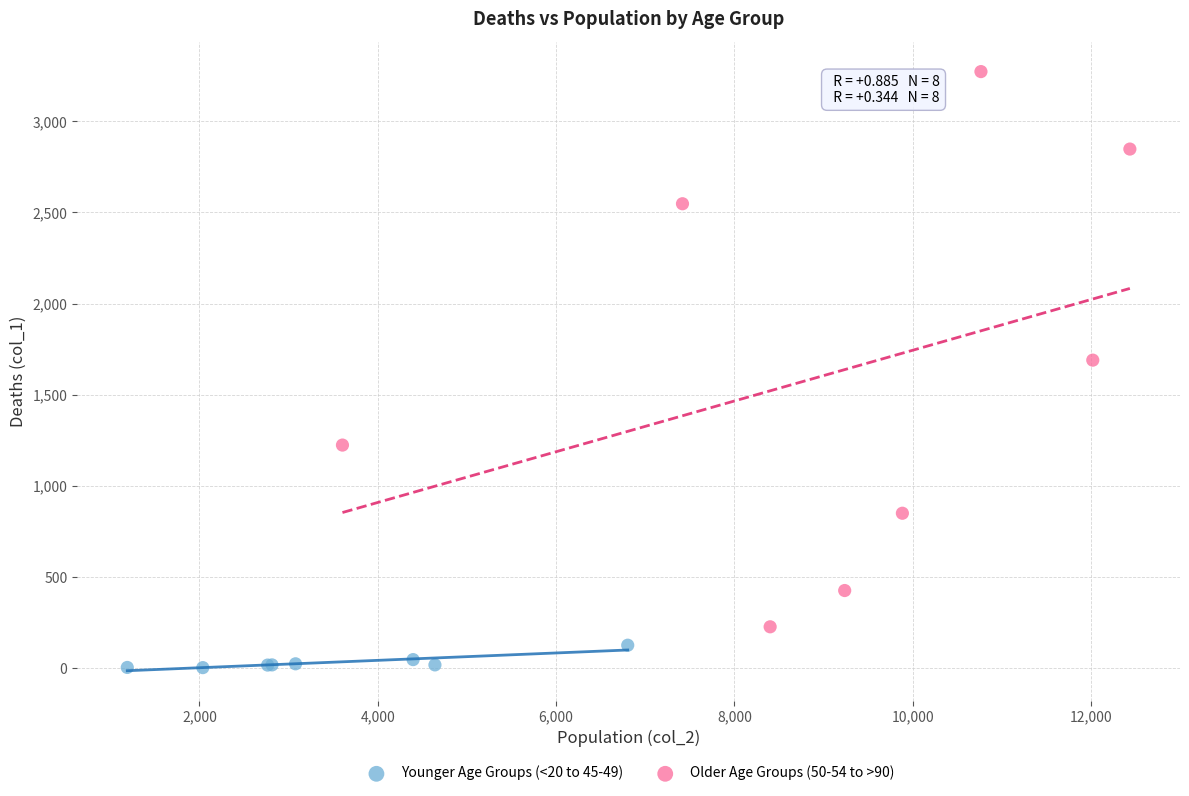

Which series contains the lowest Y value?

Younger Age Groups (<20 to 45-49)